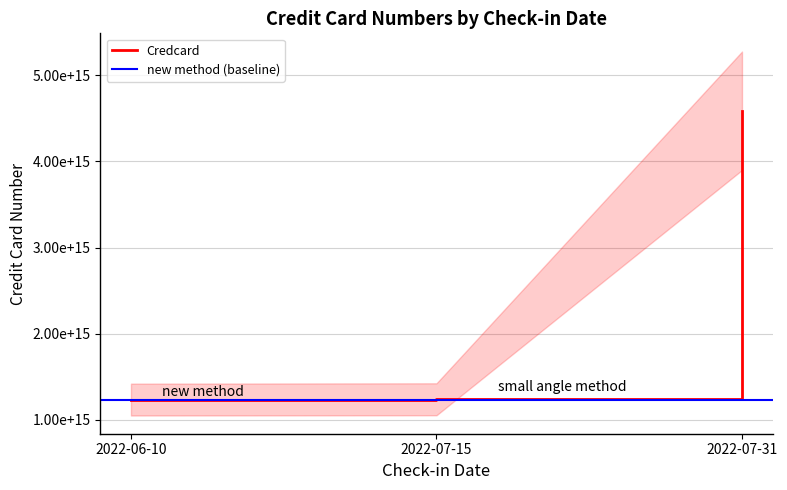

Which label corresponds to the smallest value in the chart?

2022-06-10